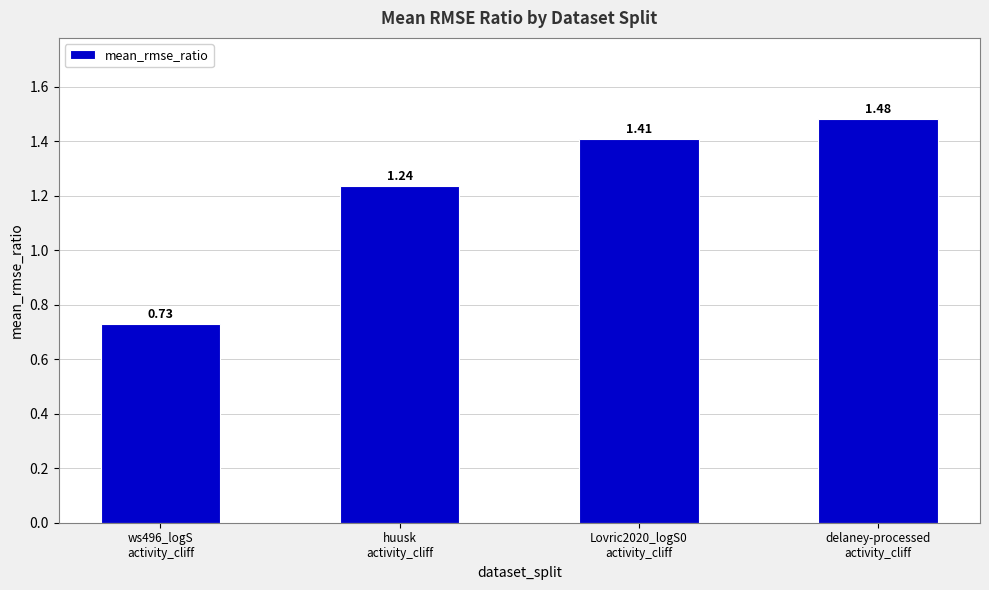

What is the difference between the maximum and minimum values?

0.8